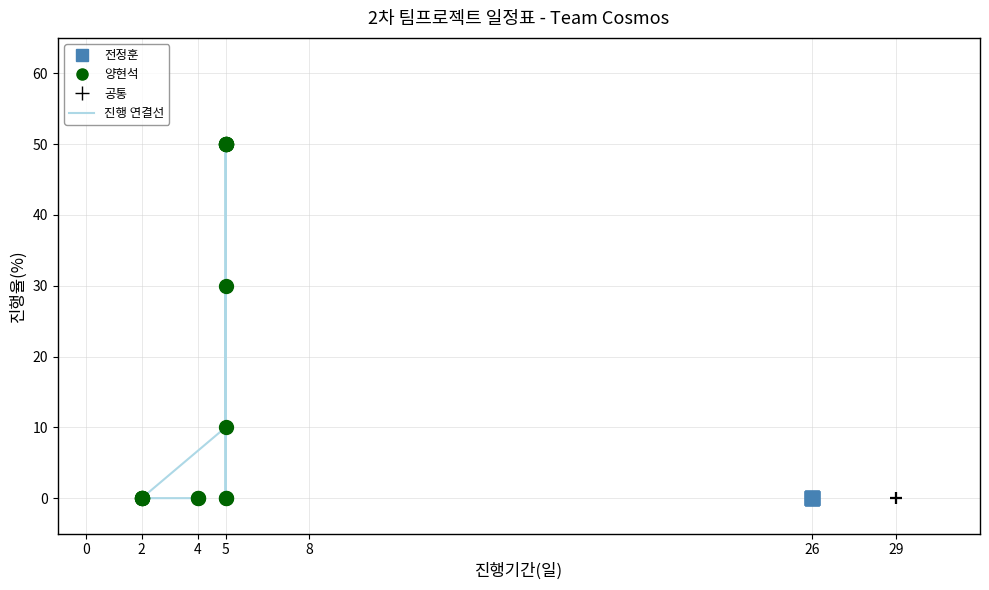

Which series contains the highest Y value?

양현석